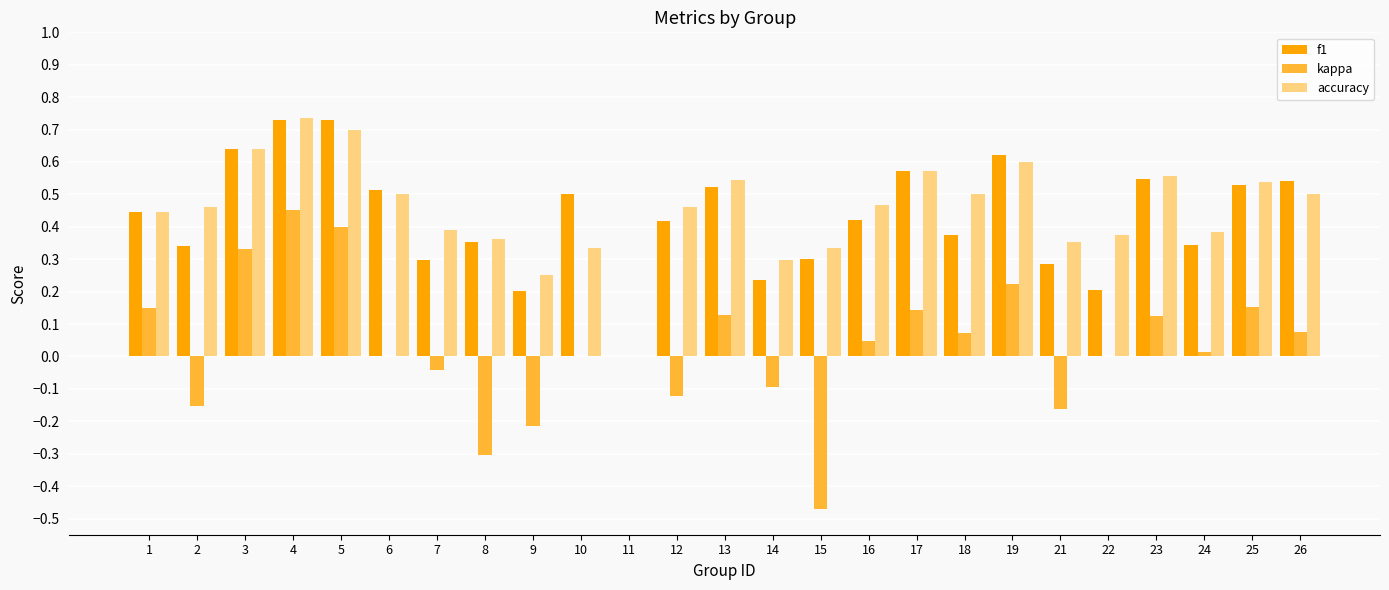

At which label does kappa reach its peak?

4